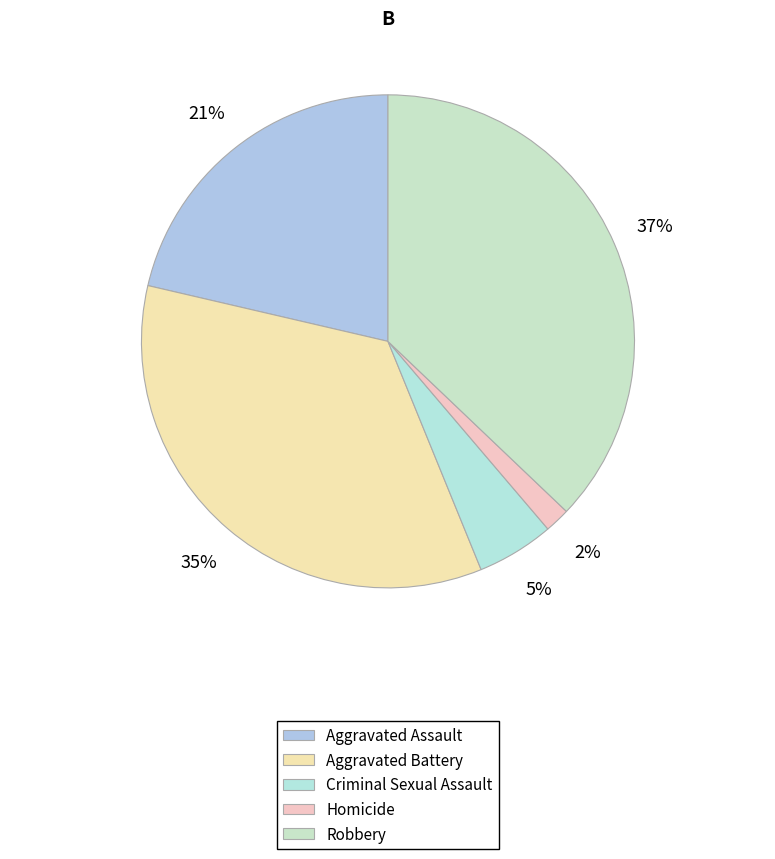

Count the number of slices in the pie.

5